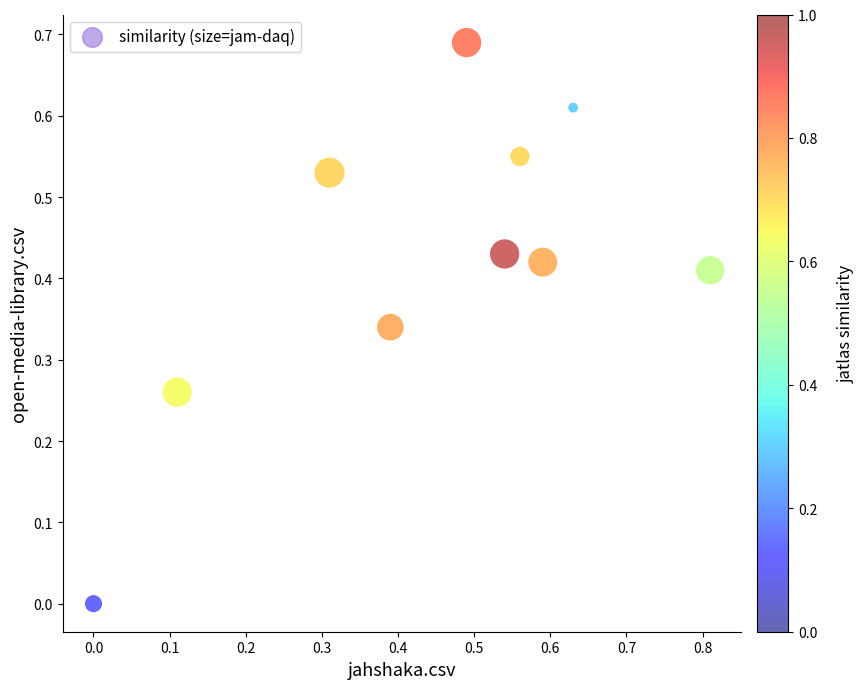

What is the range of X values (max minus min)?

0.8